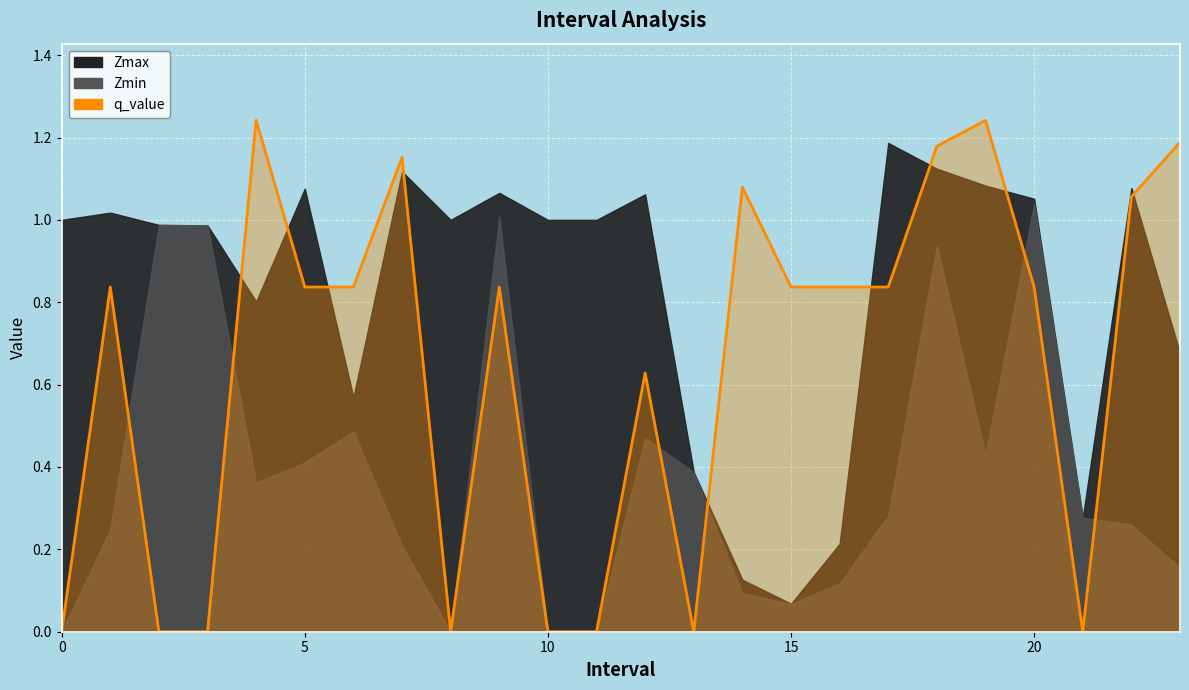

What are all the series names shown in the legend?

Zmax, Zmin, q_value